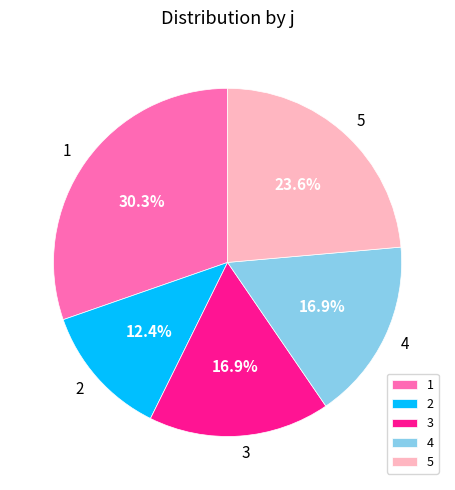

Is the sum of 2 and 4 greater than half?

No